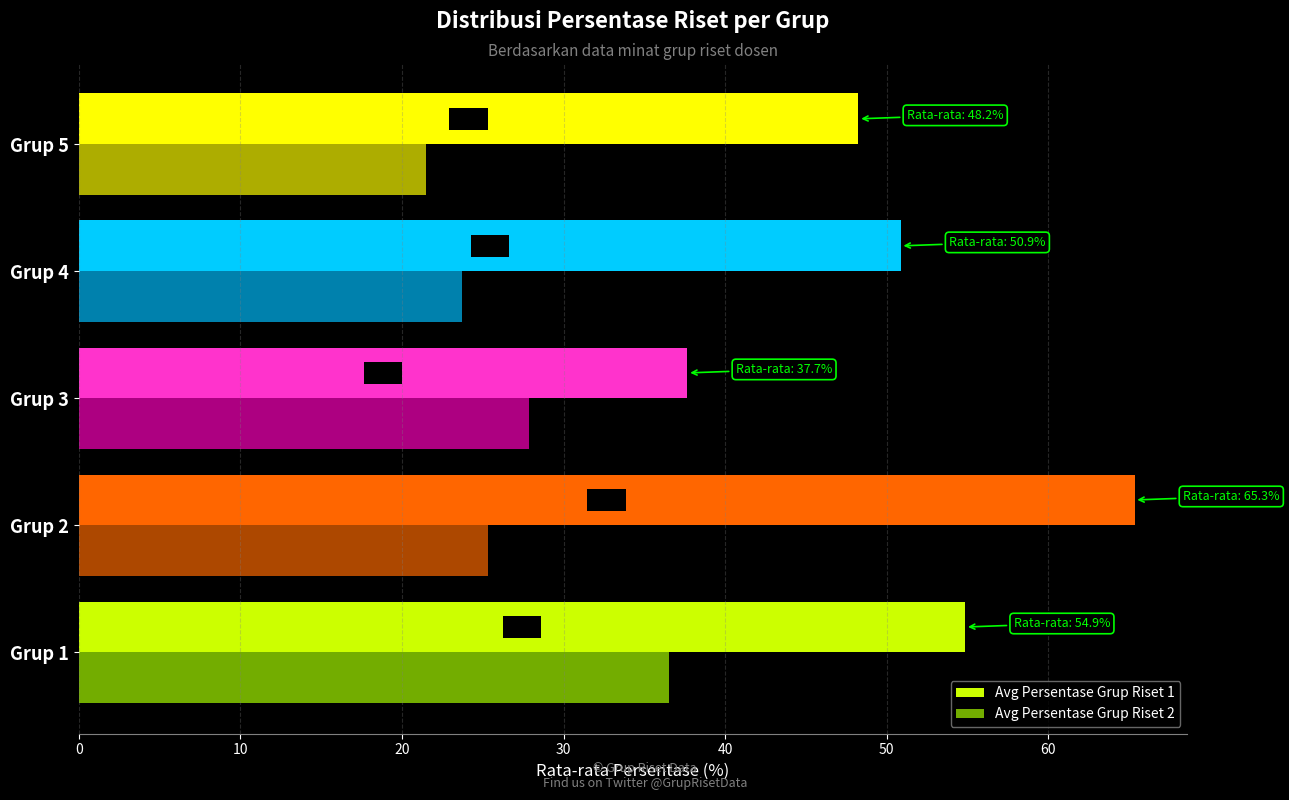

What are all the series names shown in the legend?

Avg Persentase Grup Riset 1, Avg Persentase Grup Riset 2